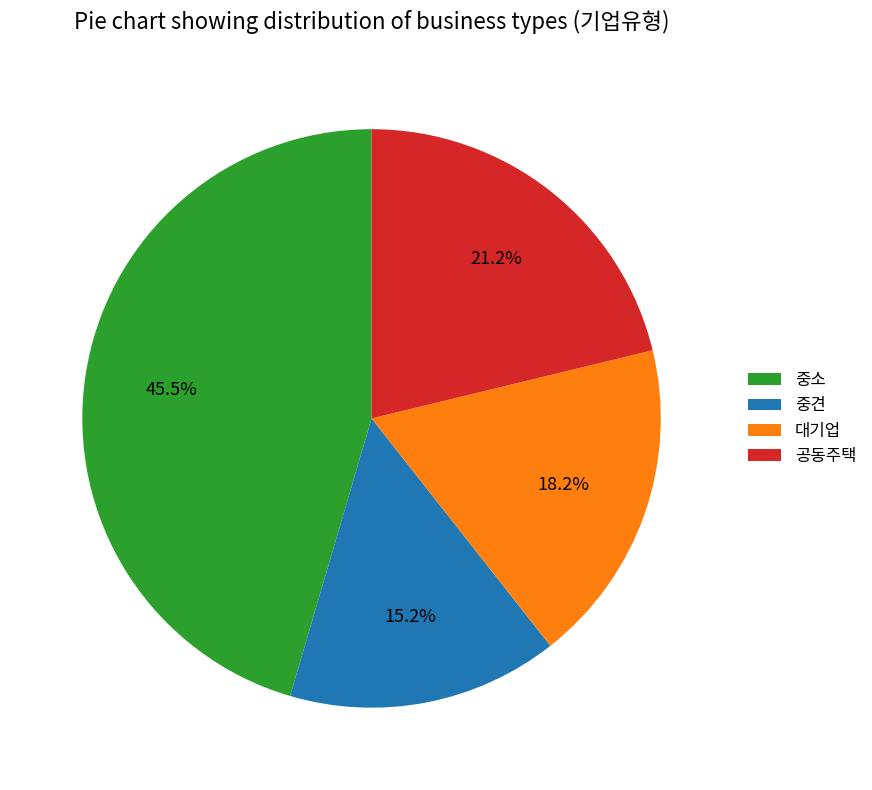

Which category has the biggest portion of the pie?

중소